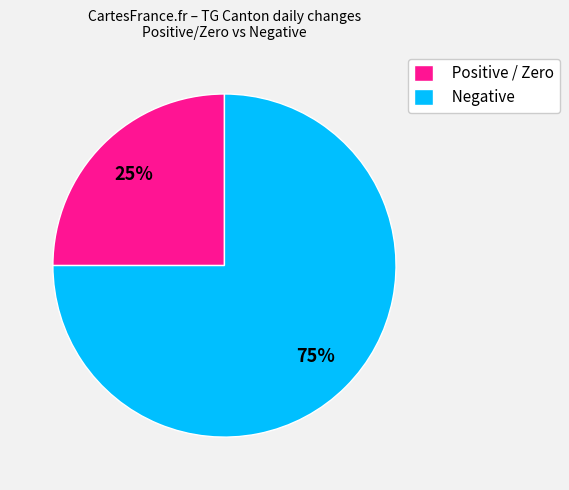

Is the sum of Positive / Zero and Negative greater than half?

Yes